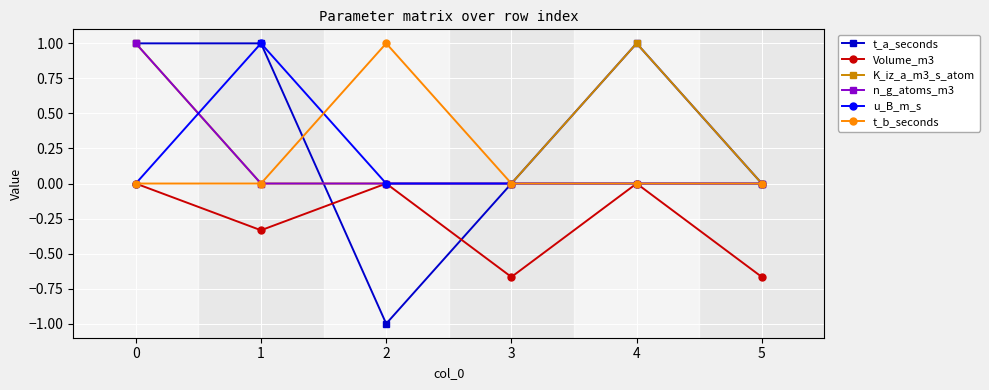

Which series has the widest spread of values?

t_a_seconds